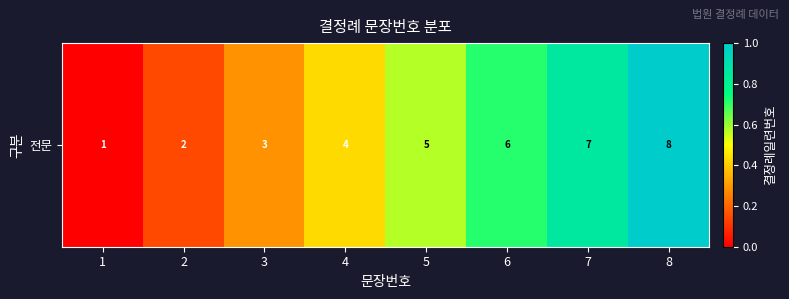

Reading left to right, transcribe all the data shown in this chart.

0.0	0.1	0.3	0.4	0.6	0.7	0.9	1.0